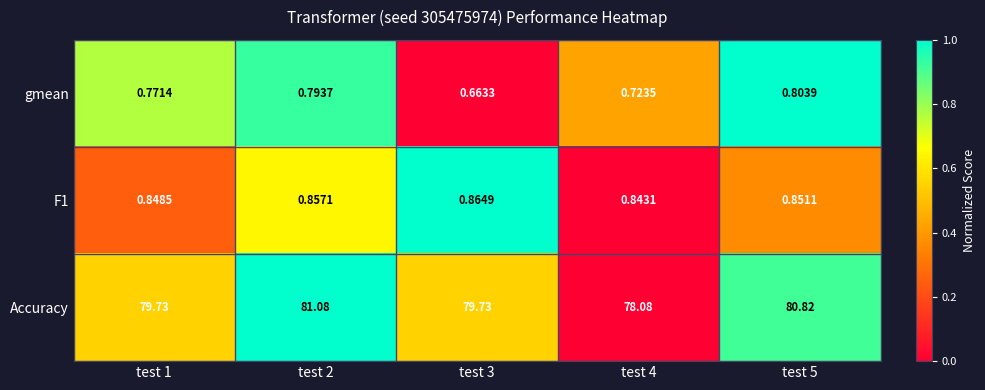

Between test 2 and test 5, which series saw the biggest shift?

Accuracy